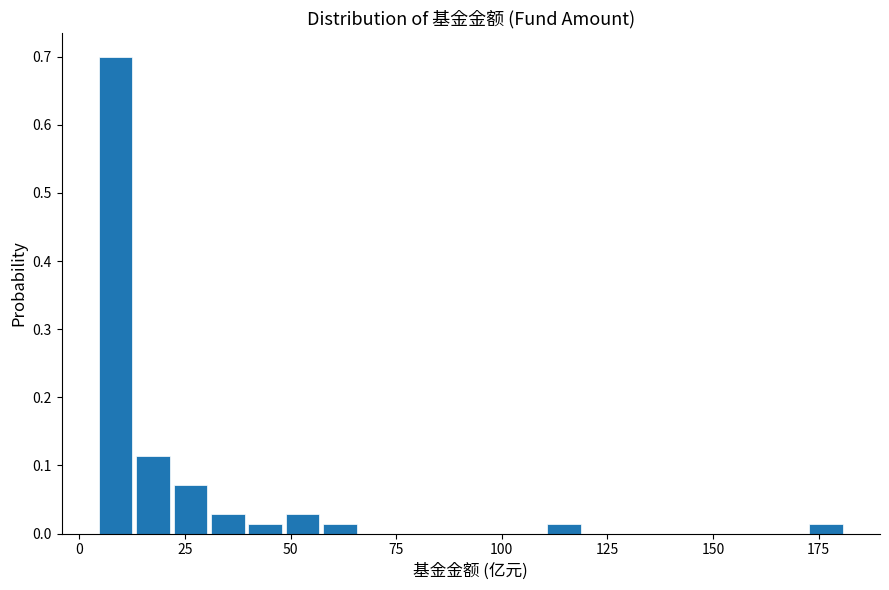

Read against the x-axis, roughly where is the centre of the tallest bar?

10